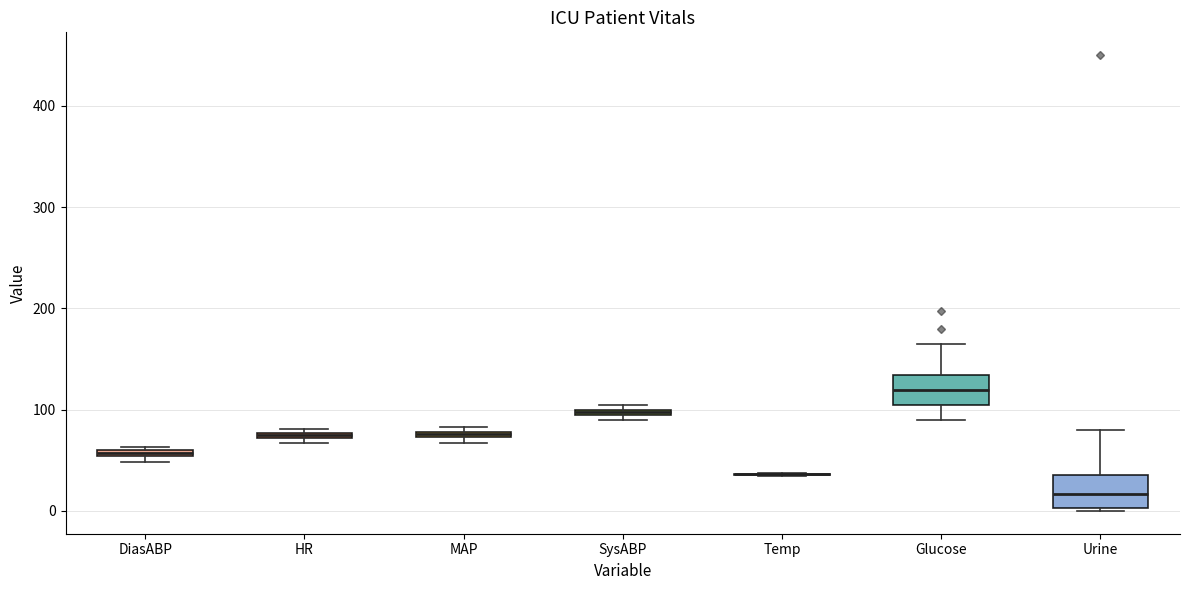

Where does the median line of the box for Glucose sit on the y-axis? The values are not printed on the chart, so give them approximately, as read against the axis.

120